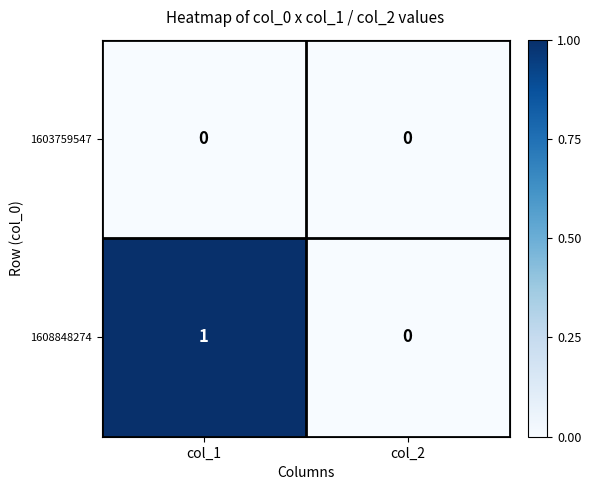

Which series has the largest range (max minus min)?

1608848274